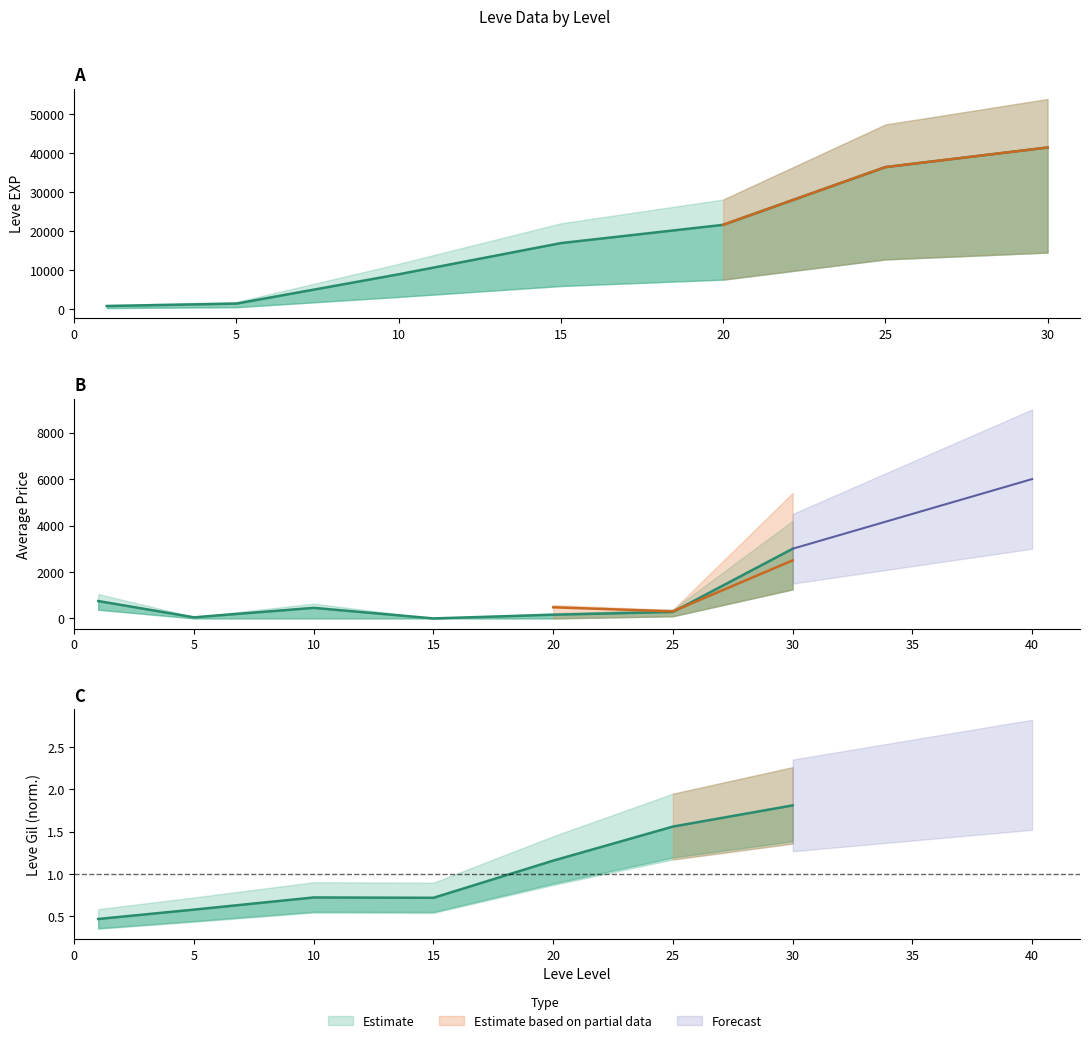

What is the total value across all series at 20?

21760.7